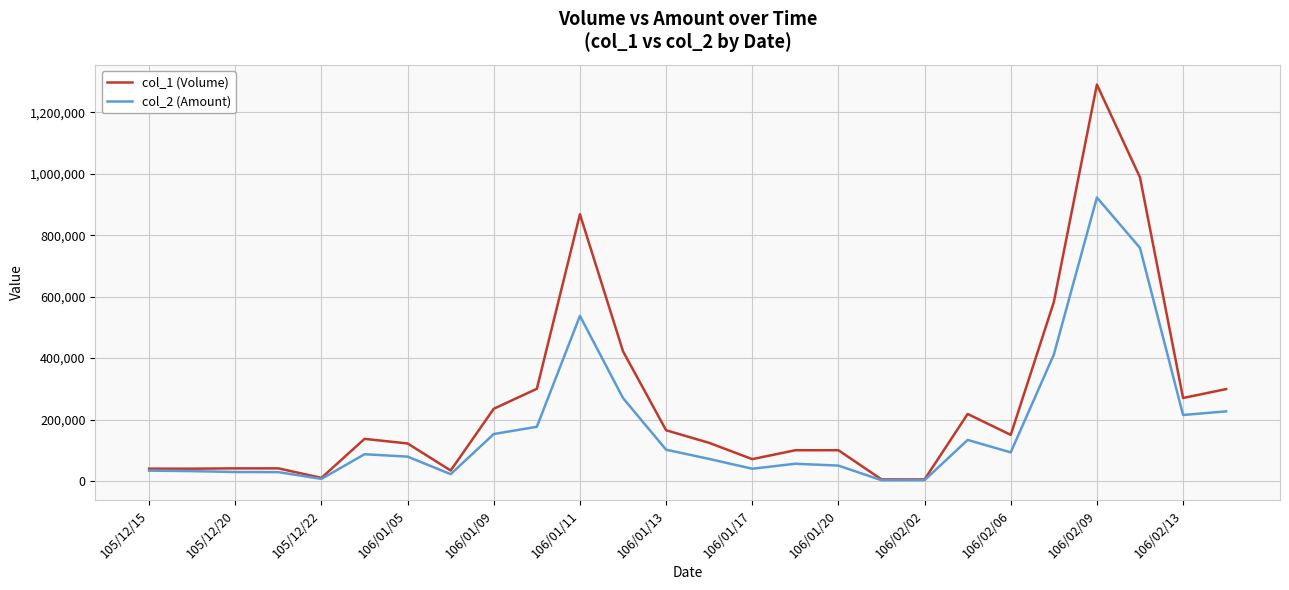

Does the chart display data point markers on the line(s)?

No